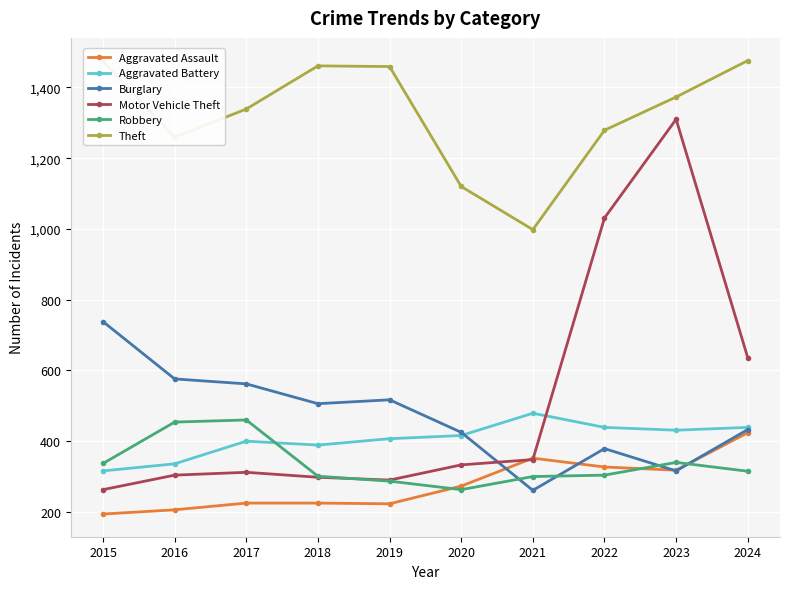

How many data points does each series have?

10